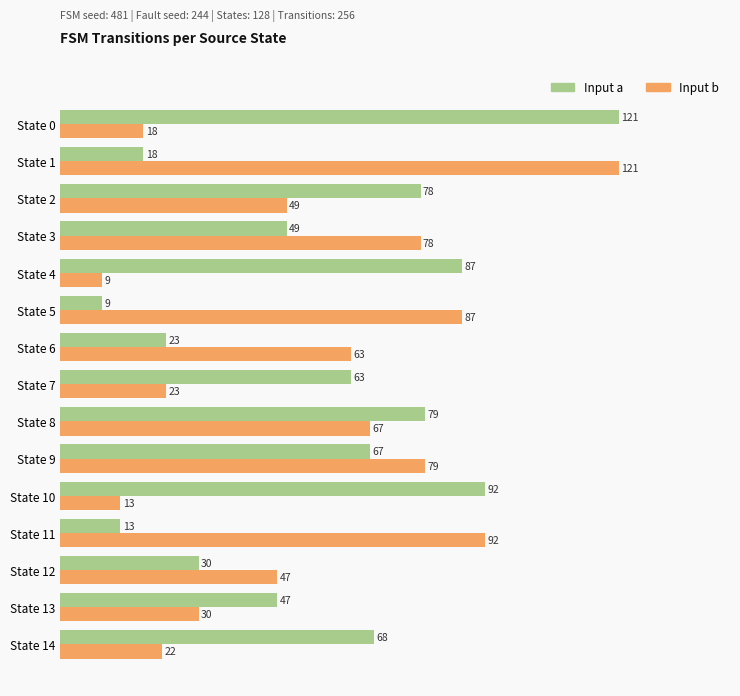

What is the maximum value shown in the chart?

121